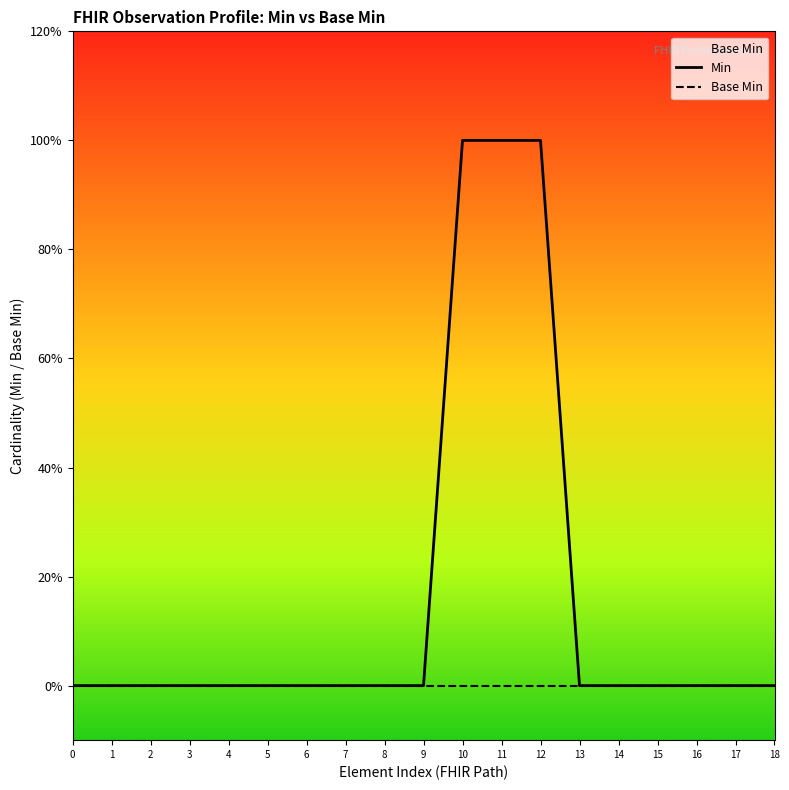

True or false: Min and Base Min cross at least once.

False